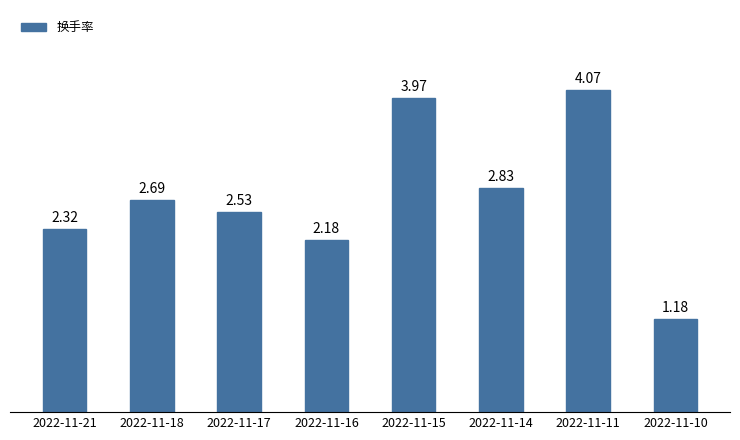

Rank the categories by value from highest to lowest.

2022-11-11, 2022-11-15, 2022-11-14, 2022-11-18, 2022-11-17, 2022-11-21, 2022-11-16, 2022-11-10